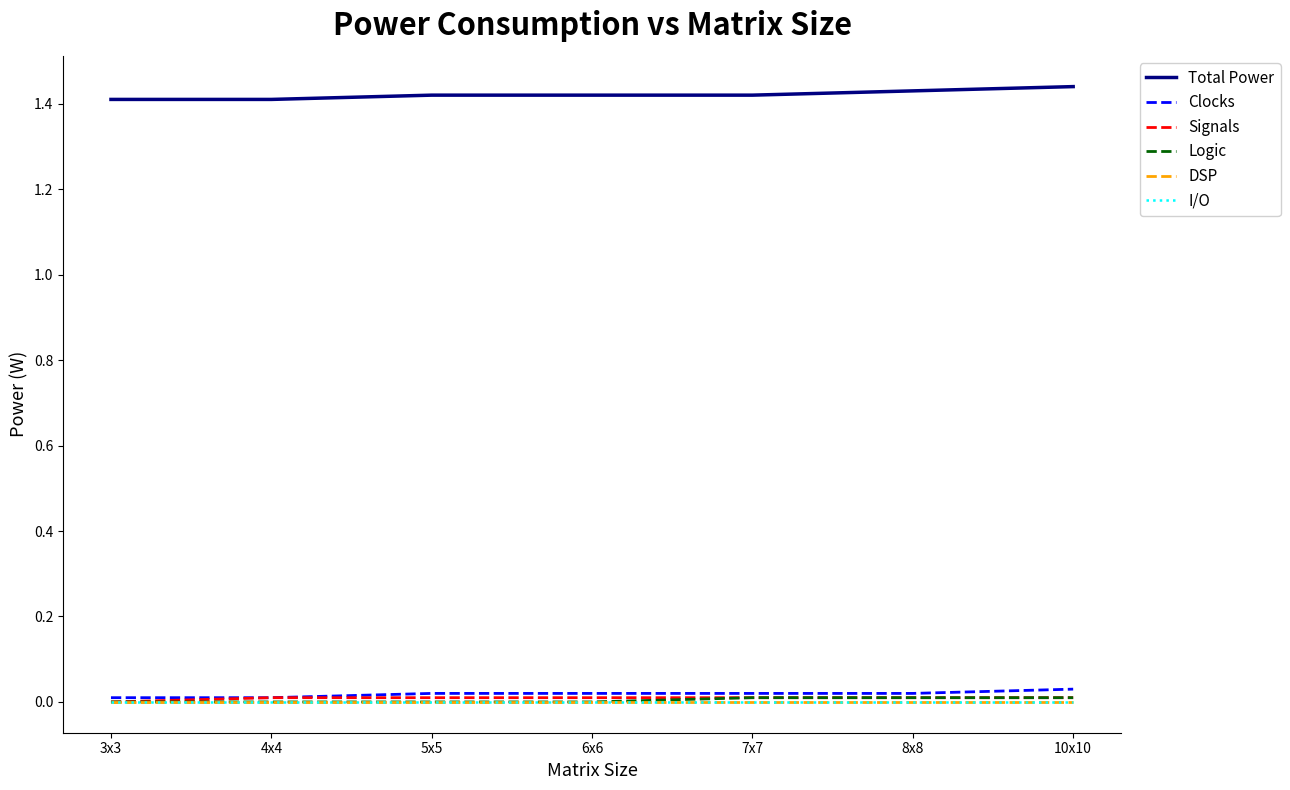

Rank the series at 4x4 from lowest to highest value.

Logic, DSP, I/O, Clocks, Signals, Total Power